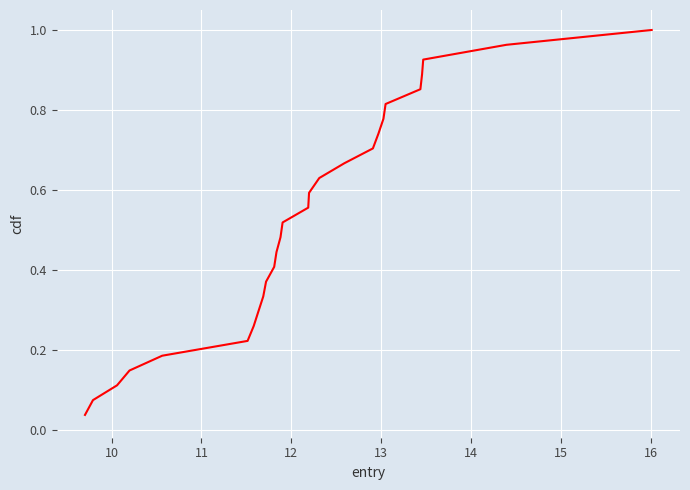

What is the average value?

0.5